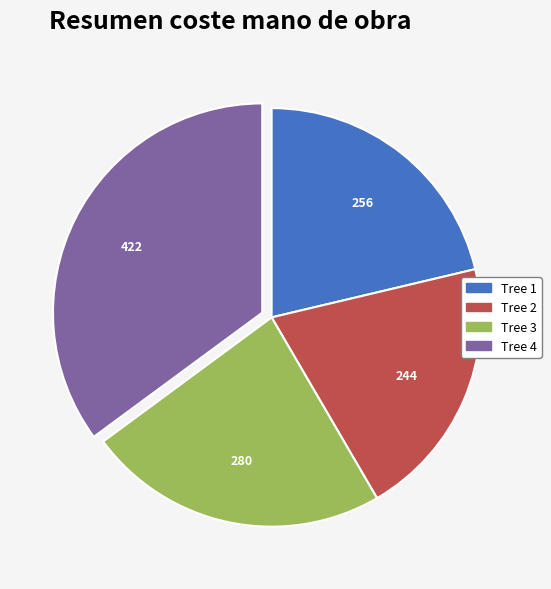

How many slices are in this pie chart?

4